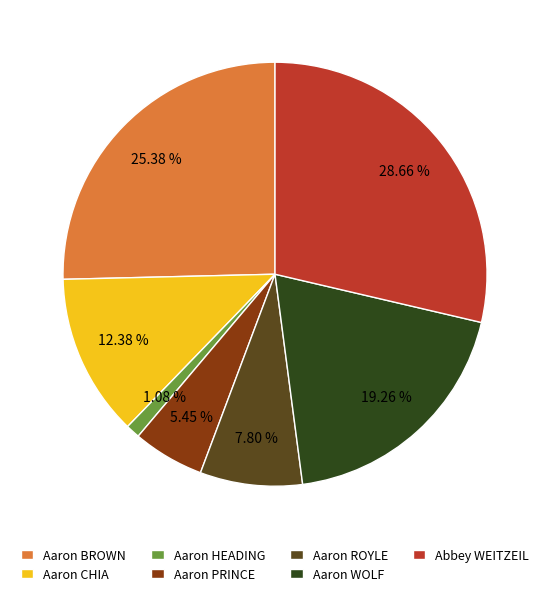

To the nearest percent, what is the combined percentage of Abbey WEITZEIL and Aaron HEADING?

30%